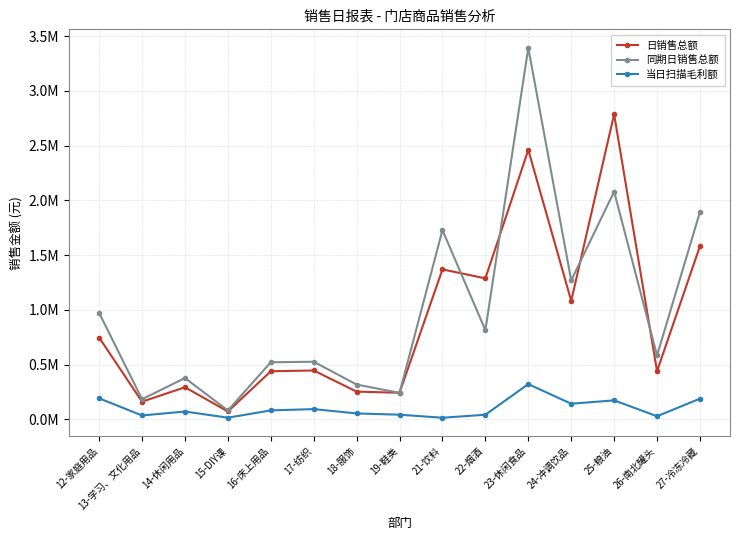

True or false: 当日扫描毛利额 has a value of 47118.7 at 26-南北罐头.

False